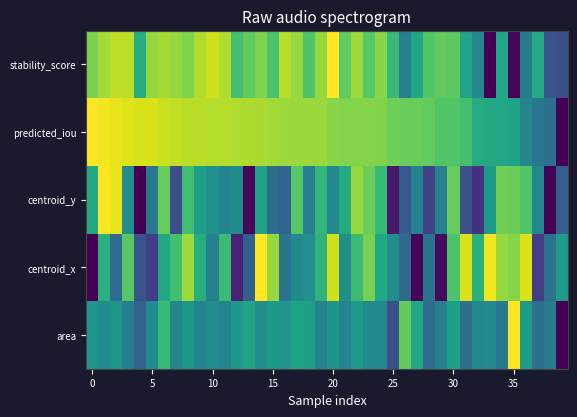

How many series are shown in this chart?

5